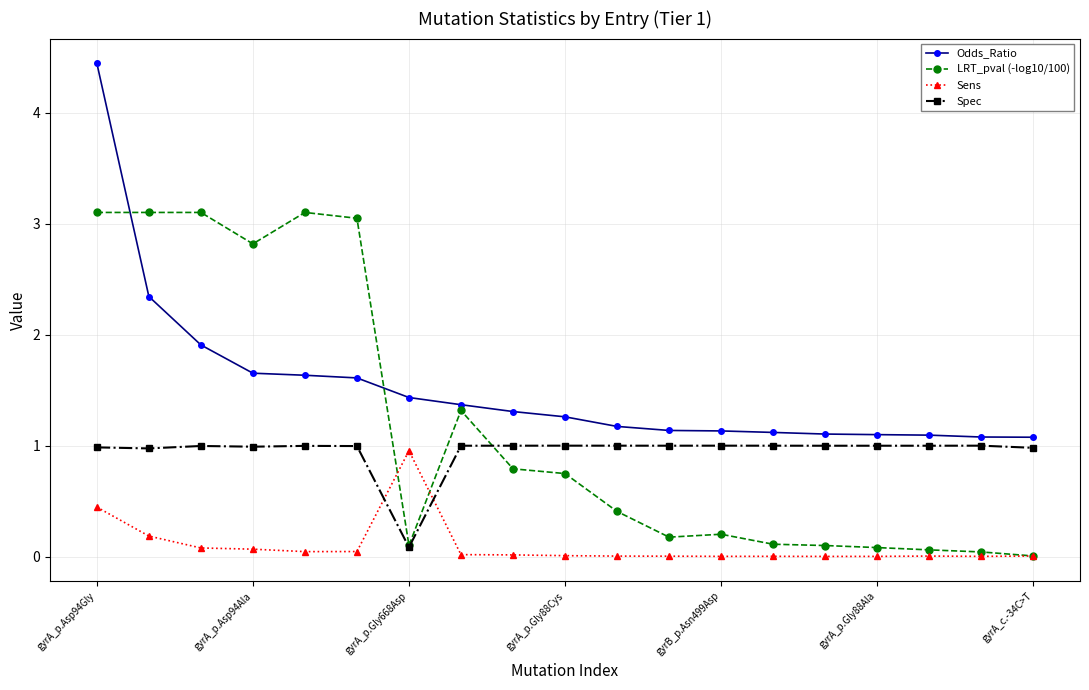

Rank the series by their average value, from lowest to highest.

Sens, Spec, LRT_pval (-log10/100), Odds_Ratio